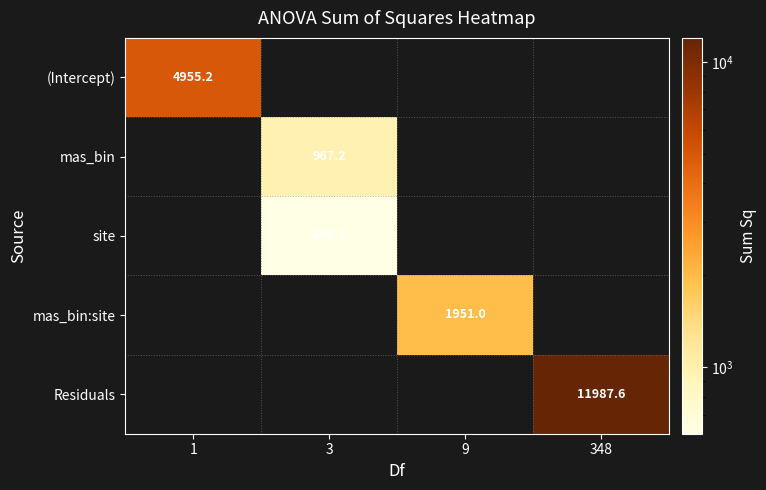

Is it true that mas_bin:site equals 1951.0 at 9?

True